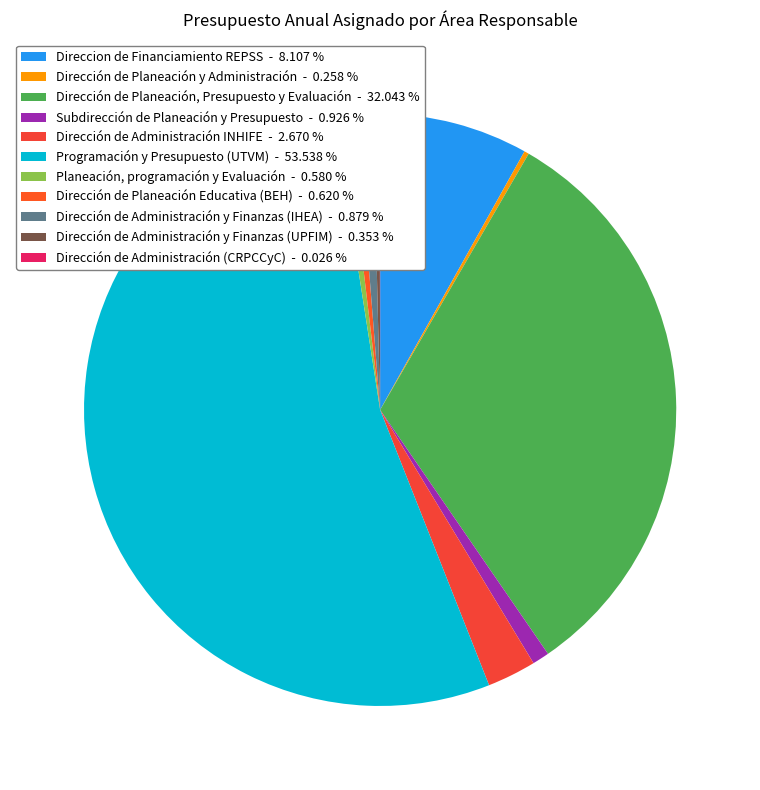

What percentage is NOT represented by Dirección de Administración y Finanzas (UPFIM)?

99.6%